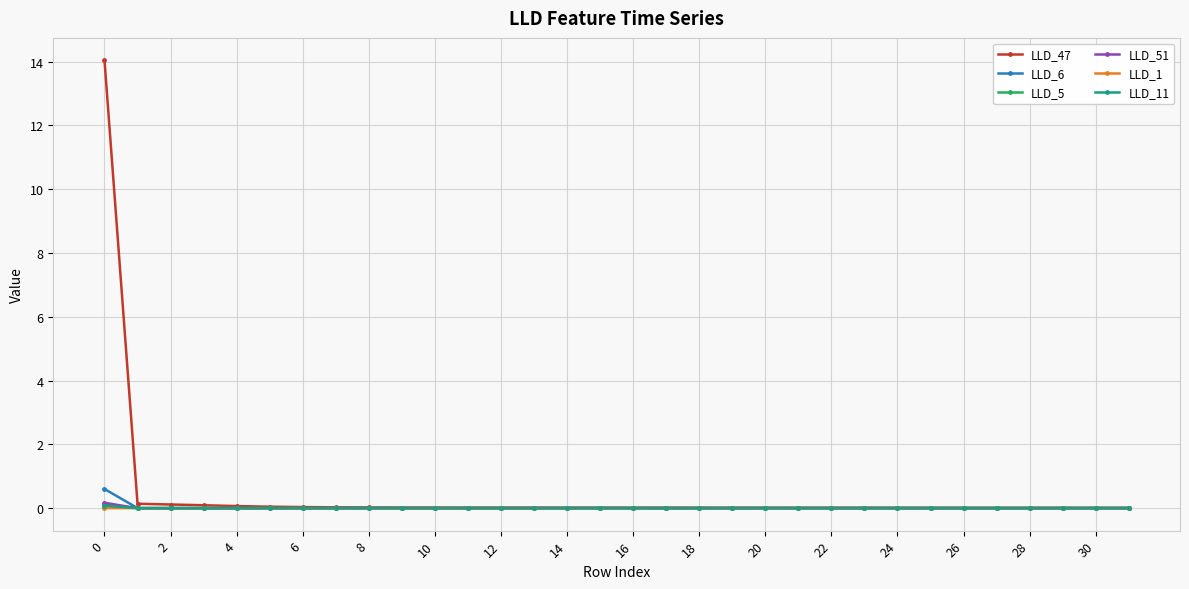

Which series has the largest range (max minus min)?

LLD_47